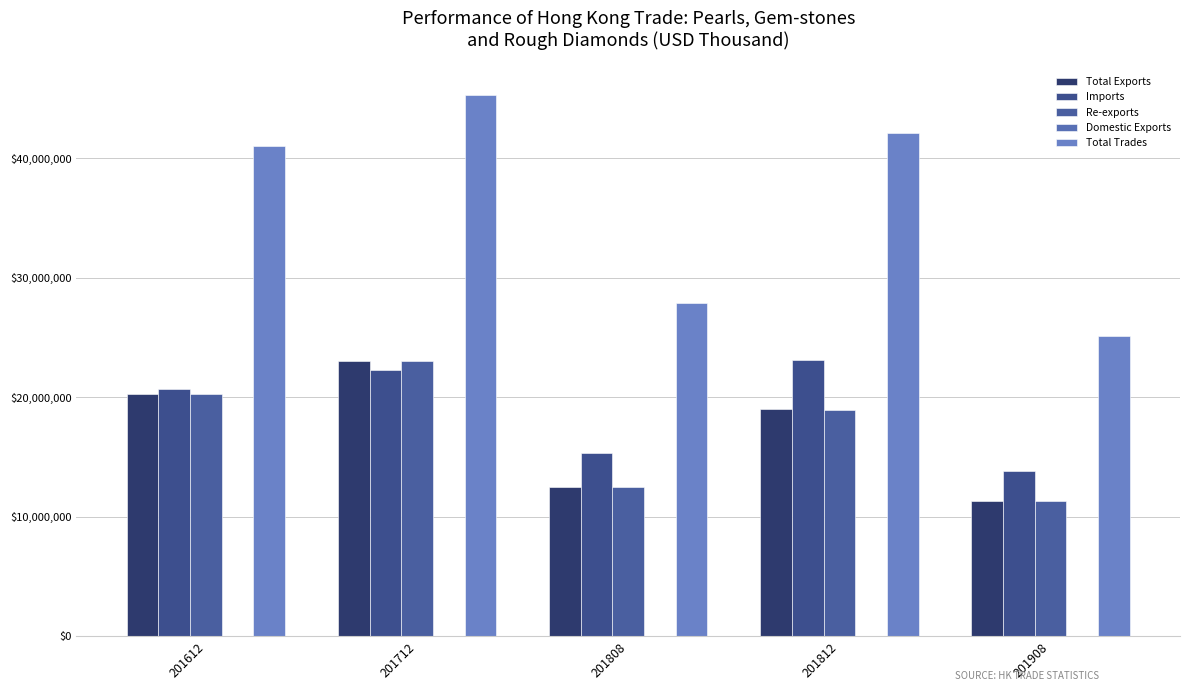

Does the chart contain stacked bars?

No